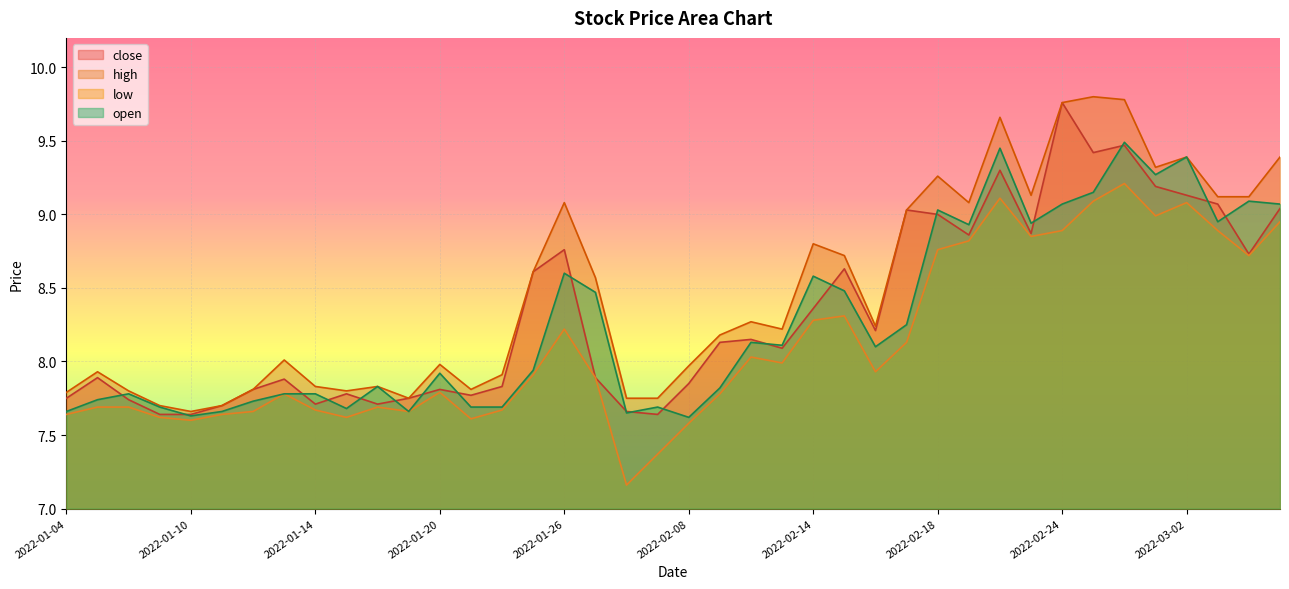

True or false: close and low cross at least once.

False